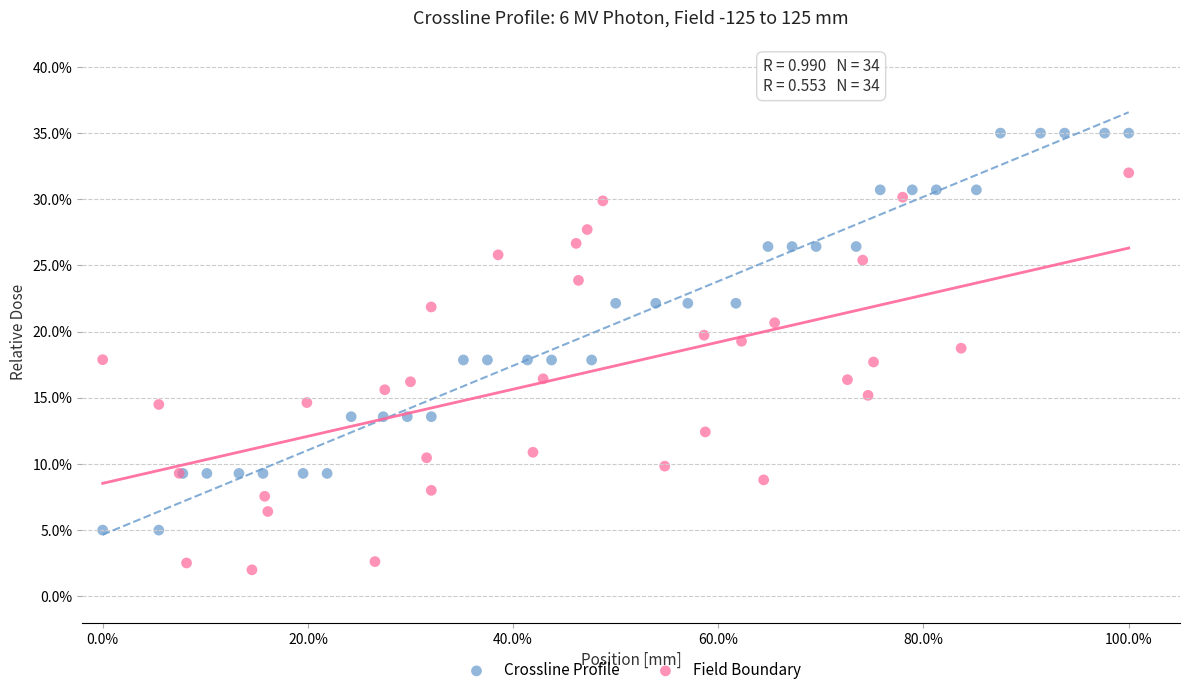

What are all the series names shown in the legend?

Crossline Profile, Field Boundary